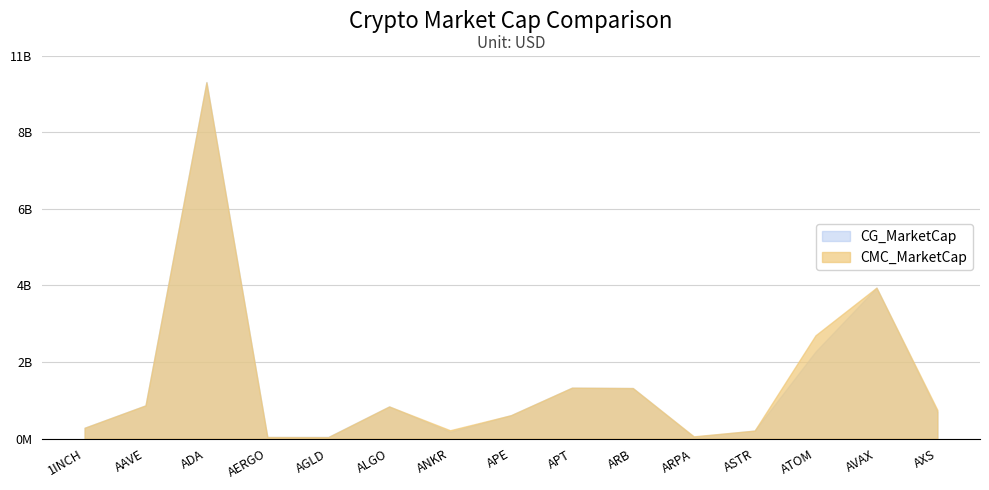

At which label does CG_MarketCap first exceed 768502798?

AAVE